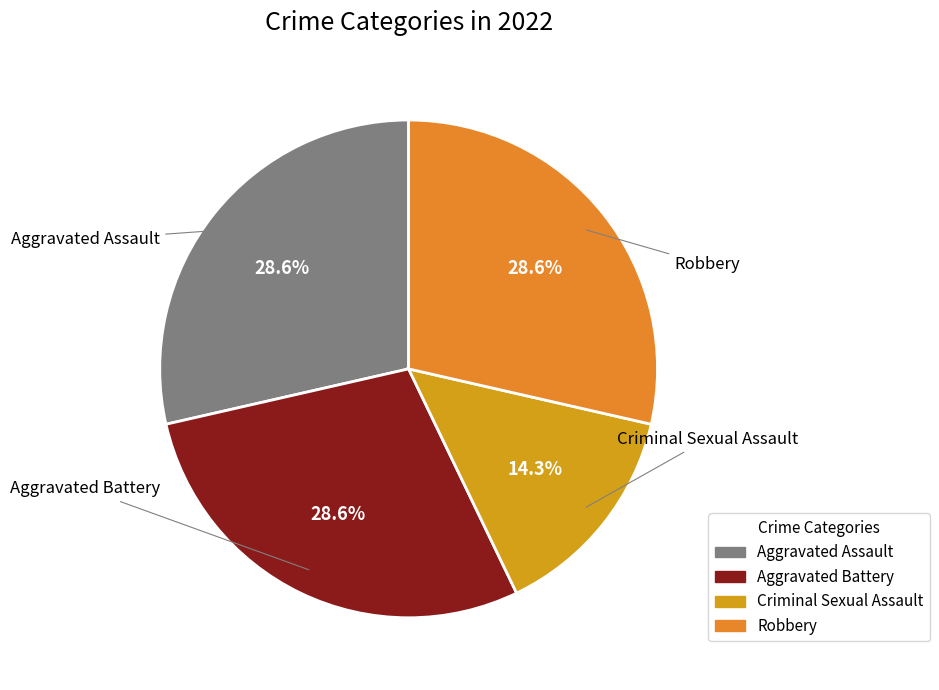

To the nearest percent, what is the combined percentage of Robbery and Aggravated Assault?

57%